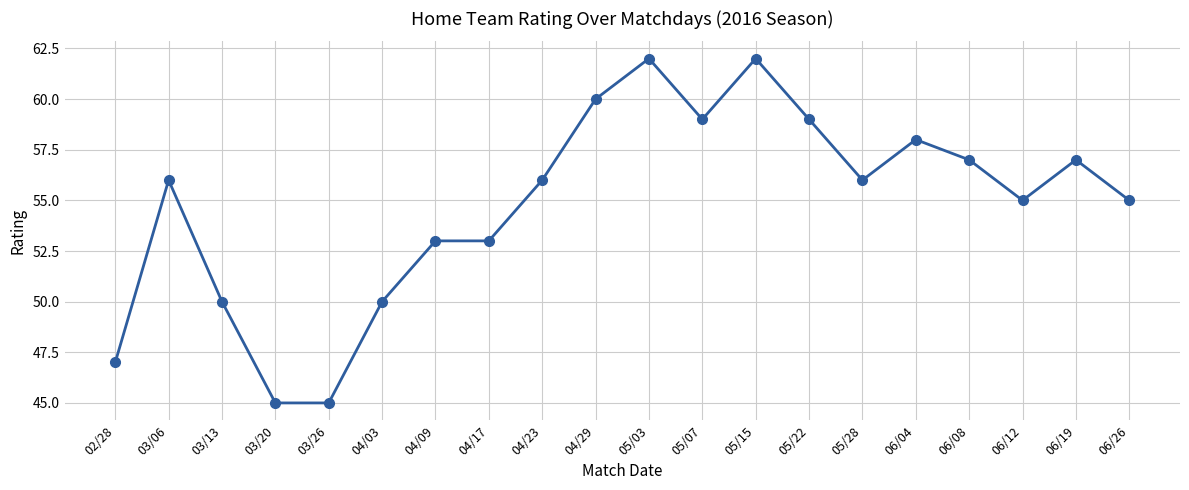

Reading right to left, list all the values displayed in this chart.

55	57	55	57	58	56	59	62	59	62	60	56	53	53	50	45	45	50	56	47